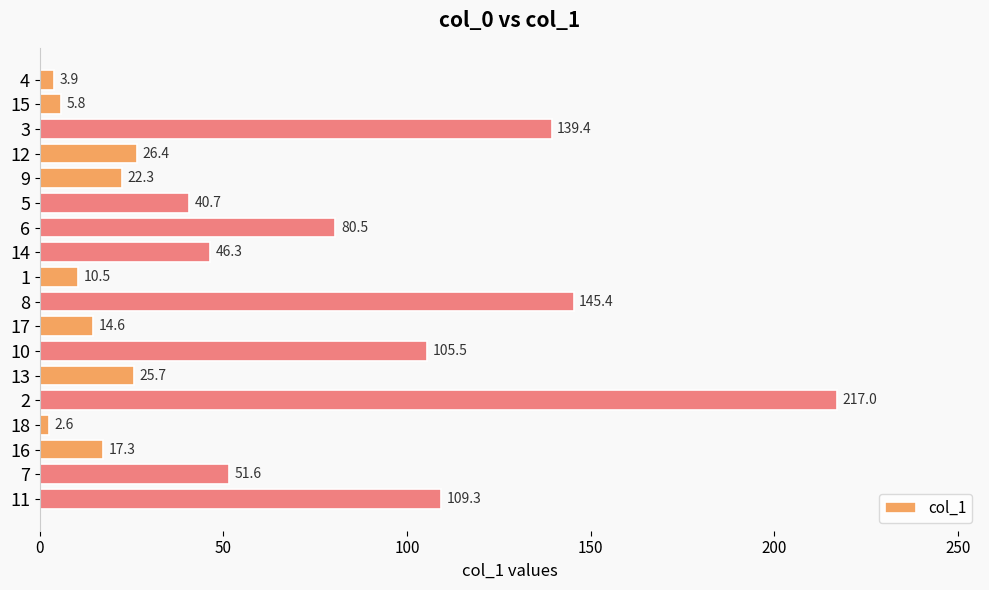

Reading bottom to top, what are all the values shown in this chart?

11=109.3	7=51.6	16=17.3	18=2.6	2=217.0	13=25.7	10=105.5	17=14.6	8=145.4	1=10.5	14=46.3	6=80.5	5=40.7	9=22.3	12=26.4	3=139.4	15=5.8	4=3.9